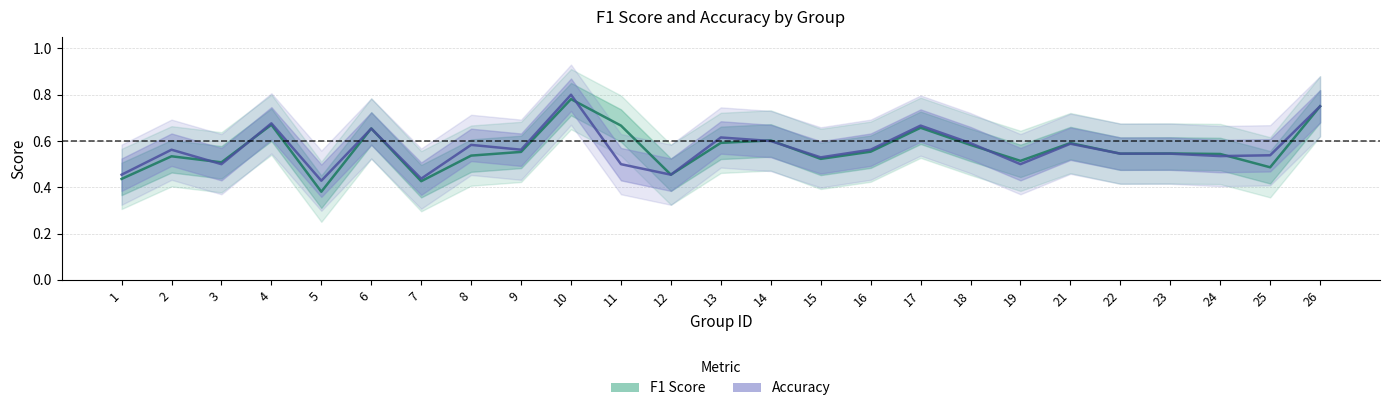

List the series in order of their overall mean, highest first.

Accuracy, F1 Score